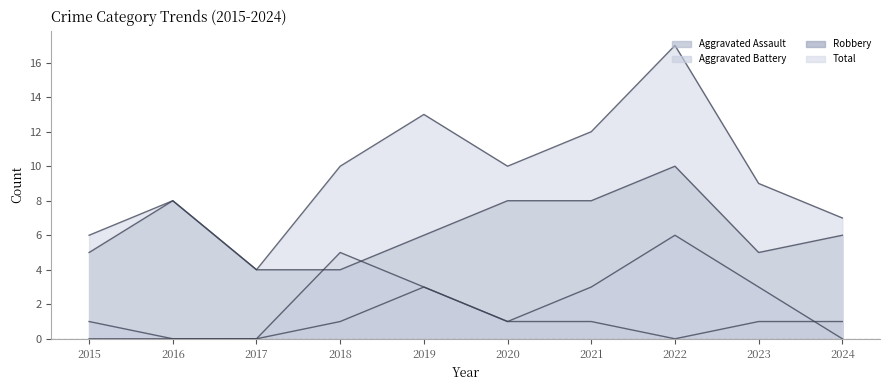

Reading right to left, list all the values displayed in this chart.

Aggravated Assault: 2024=1	2023=1	2022=0	2021=1	2020=1	2019=3	2018=1	2017=0	2016=0	2015=0
Aggravated Battery: 2024=0	2023=3	2022=6	2021=3	2020=1	2019=3	2018=5	2017=0	2016=0	2015=1
Robbery: 2024=6	2023=5	2022=10	2021=8	2020=8	2019=6	2018=4	2017=4	2016=8	2015=5
Total: 2024=7	2023=9	2022=17	2021=12	2020=10	2019=13	2018=10	2017=4	2016=8	2015=6